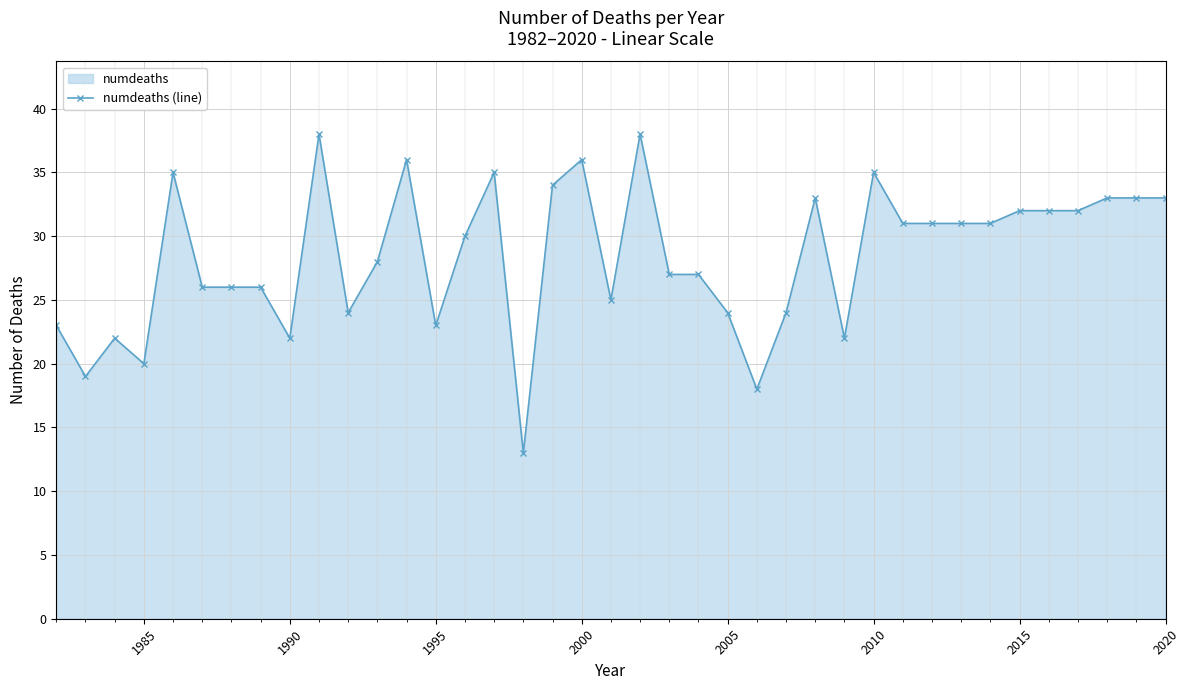

What is the greatest value displayed?

38